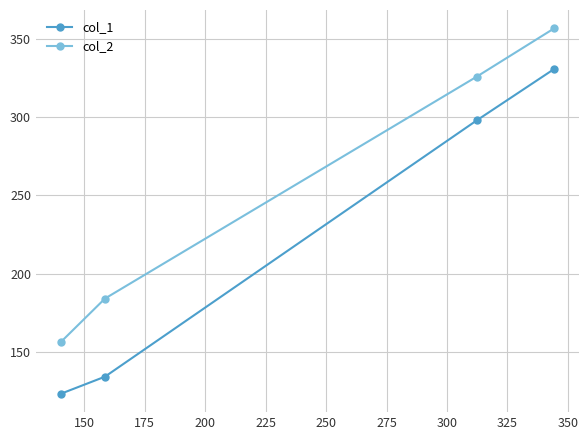

Rank the series by their average value, from highest to lowest.

col_2, col_1